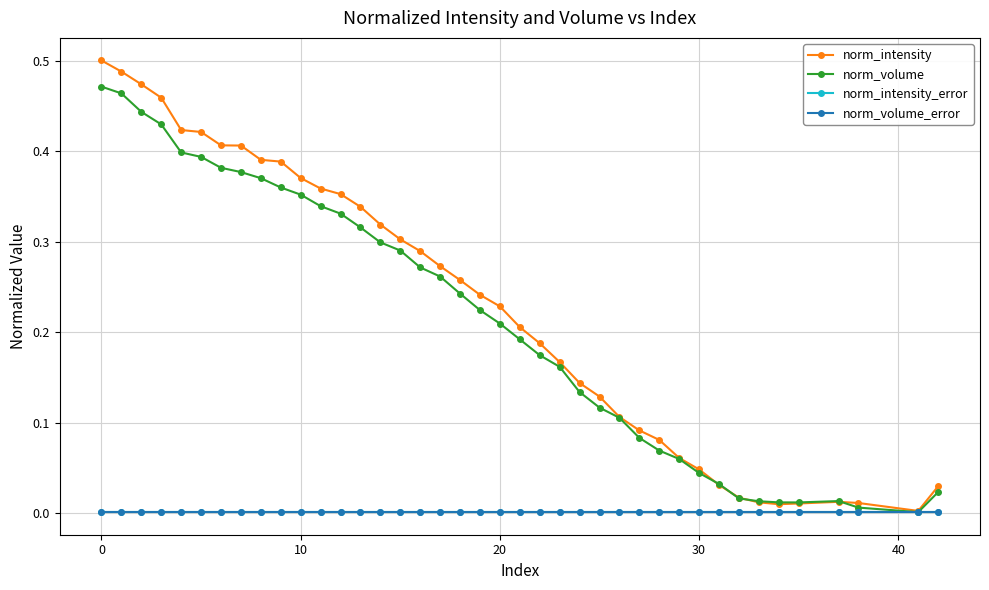

Is this an area chart (filled region under the line)?

No